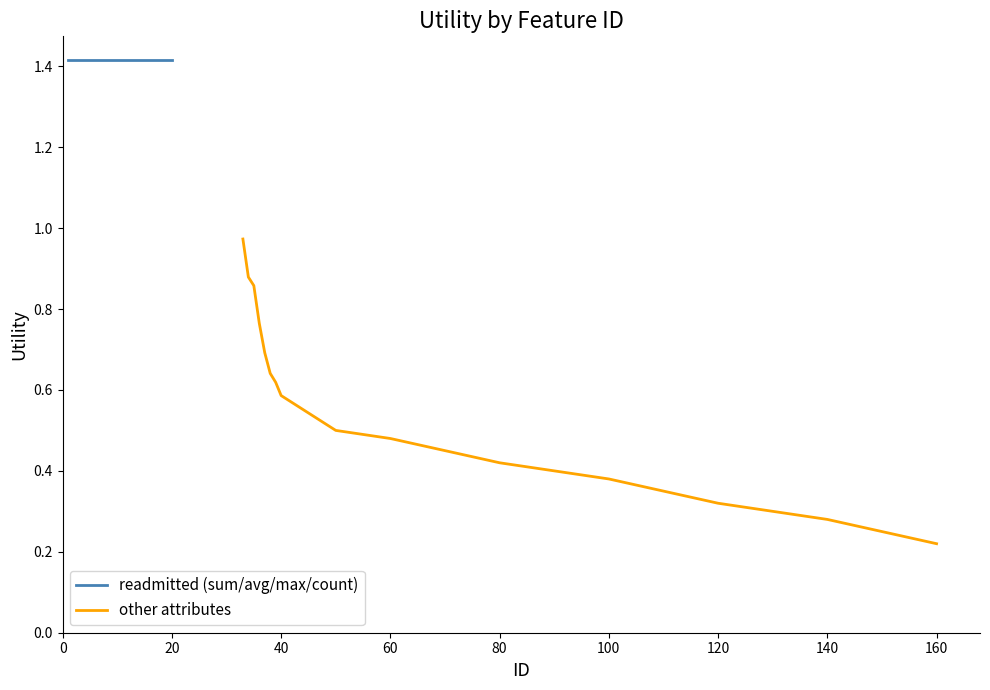

The value of other attributes at 60 is 0.7. True or false?

False